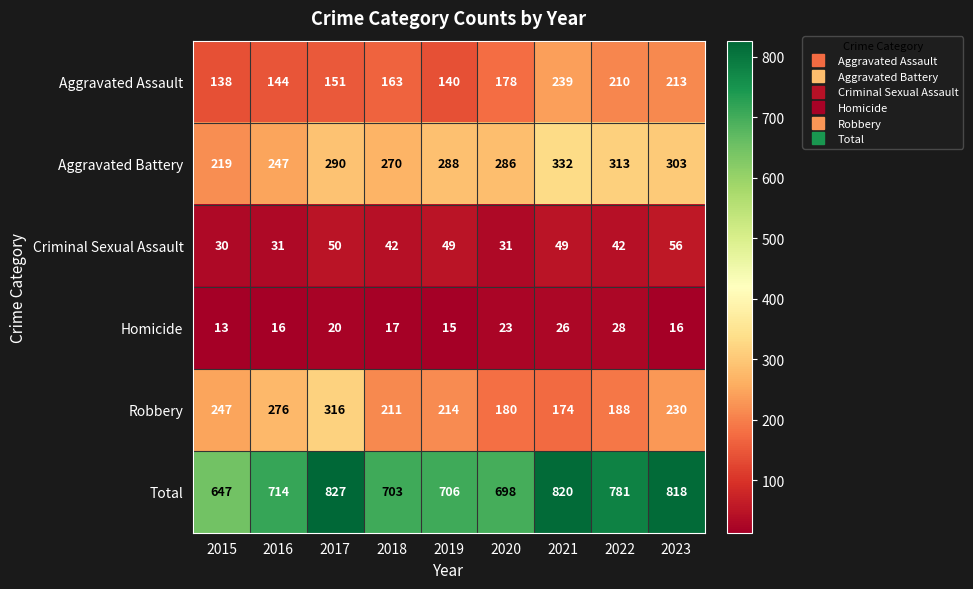

The value of Aggravated Battery at 2022 is 313. True or false?

True